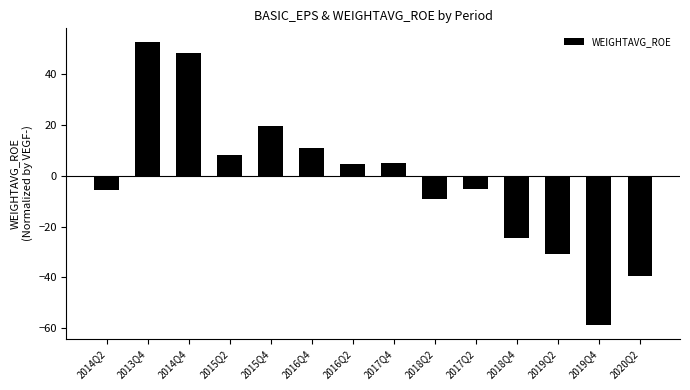

Where does the data first go above 4?

2013Q4